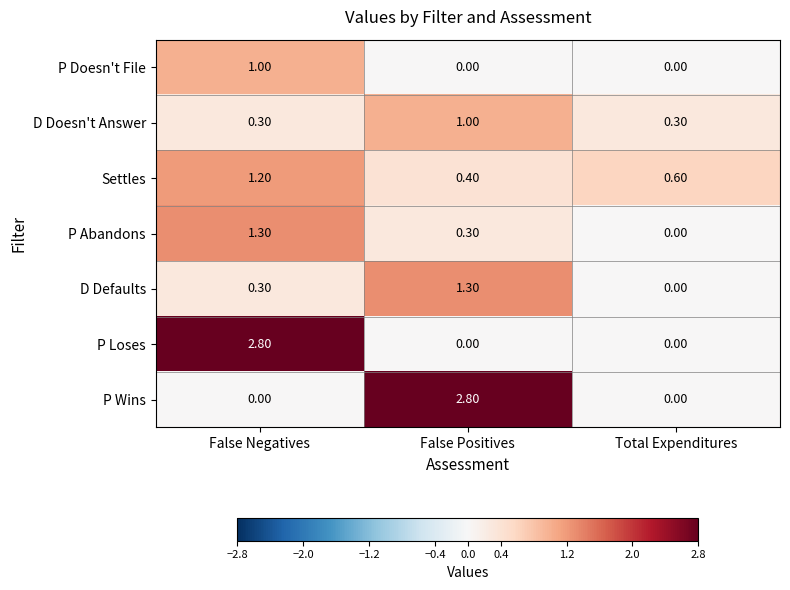

What is the difference between the D Doesn't Answer values at False Positives and Total Expenditures?

0.7